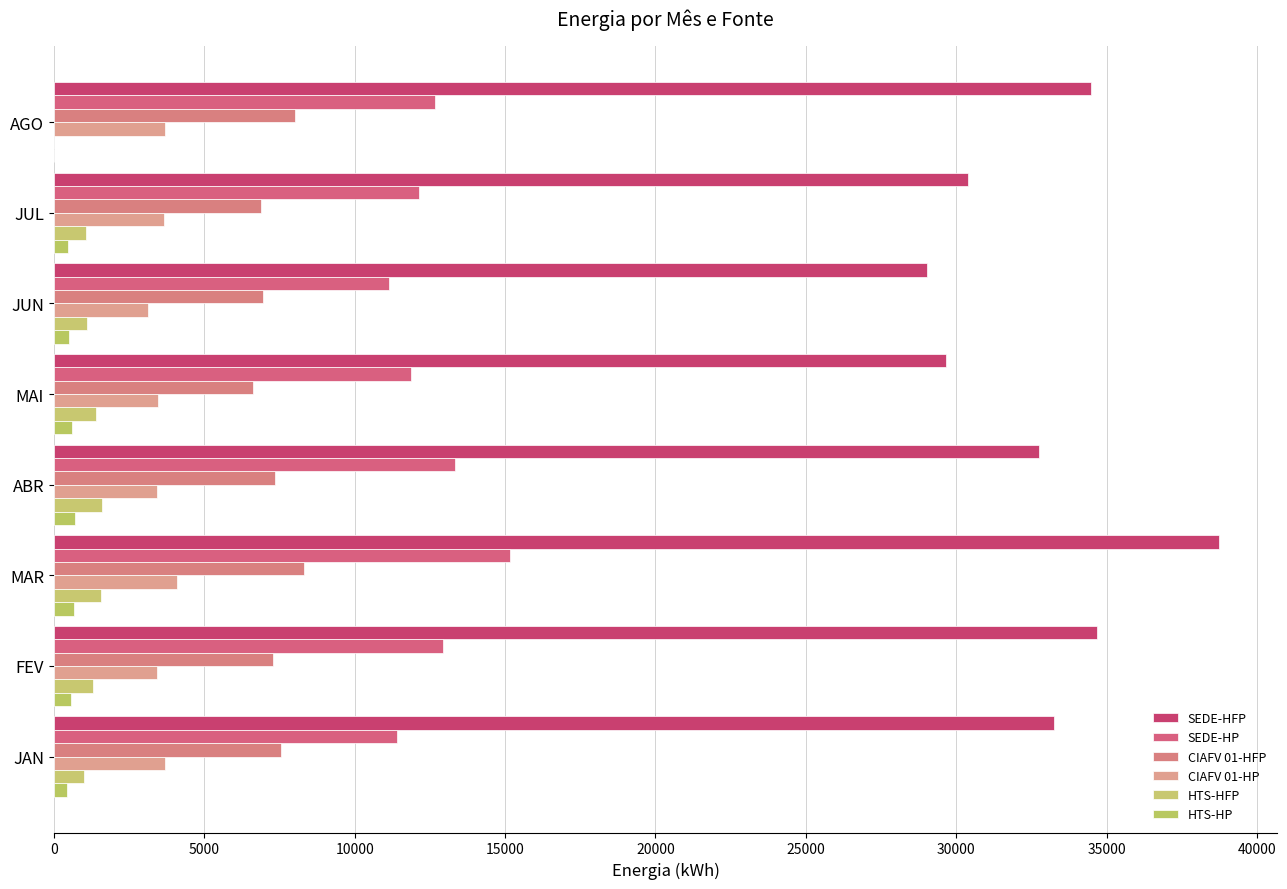

How many data points in SEDE-HFP are above 33257?

4